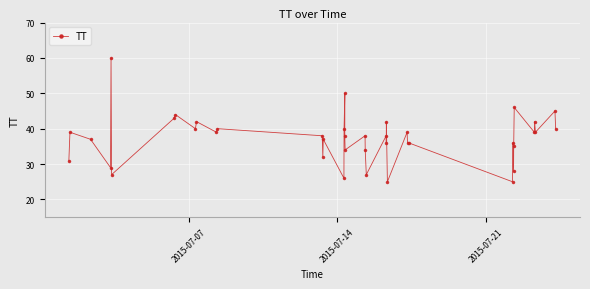

What is the difference between the maximum and minimum values?

35